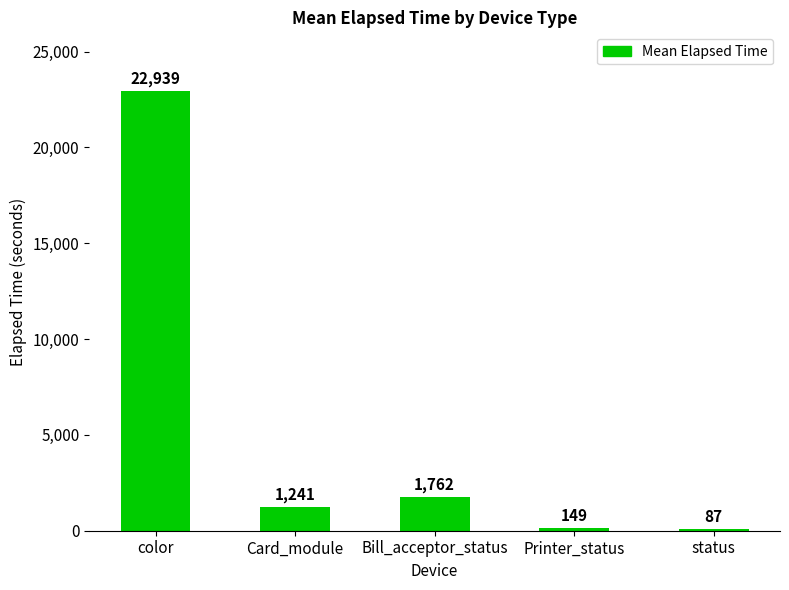

What is the difference between the second highest and minimum values?

1675